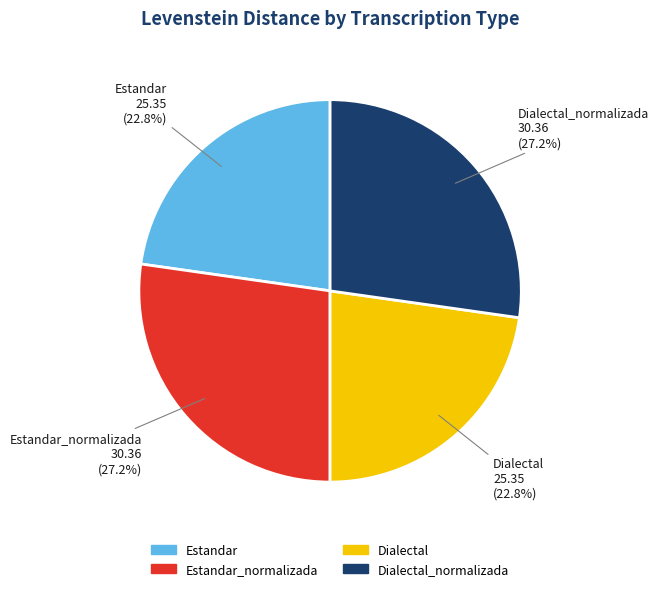

Does any single category account for the majority?

No